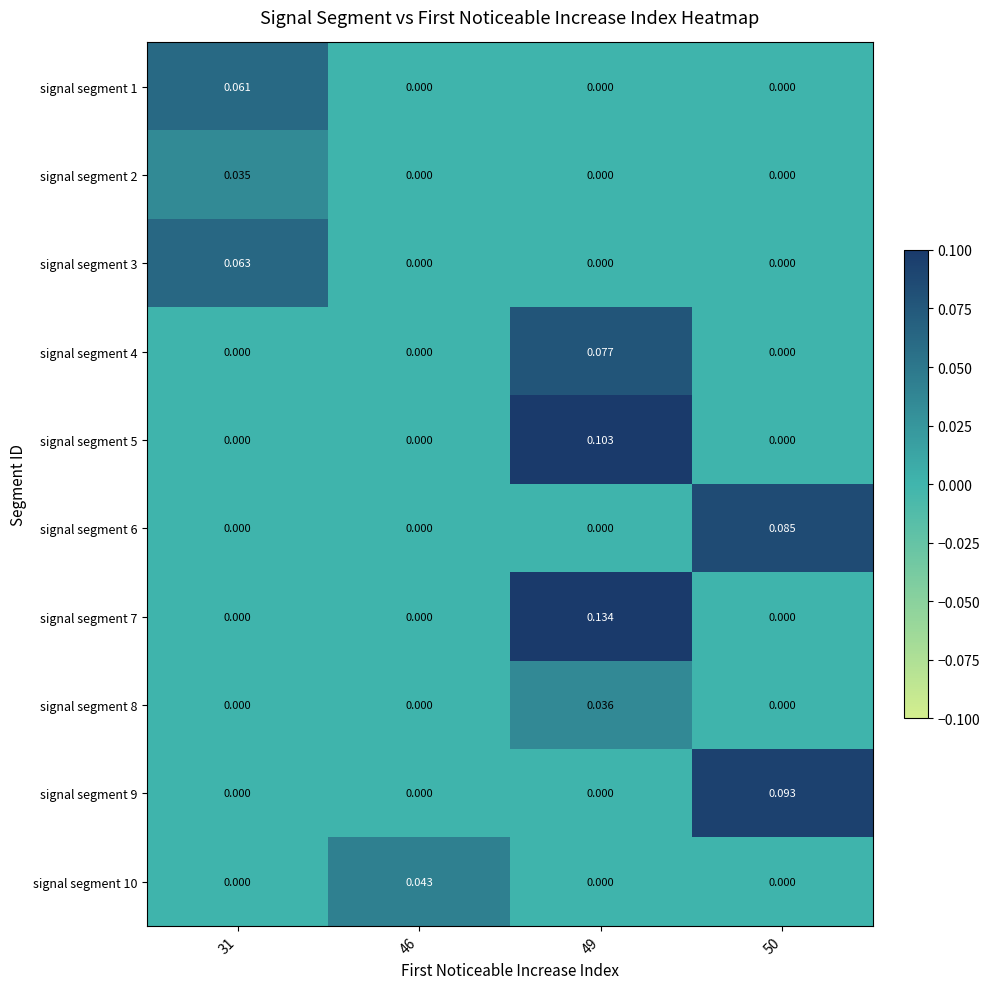

List the series in order of their peak value, lowest first.

signal segment 2, signal segment 8, signal segment 10, signal segment 1, signal segment 3, signal segment 4, signal segment 6, signal segment 9, signal segment 5, signal segment 7